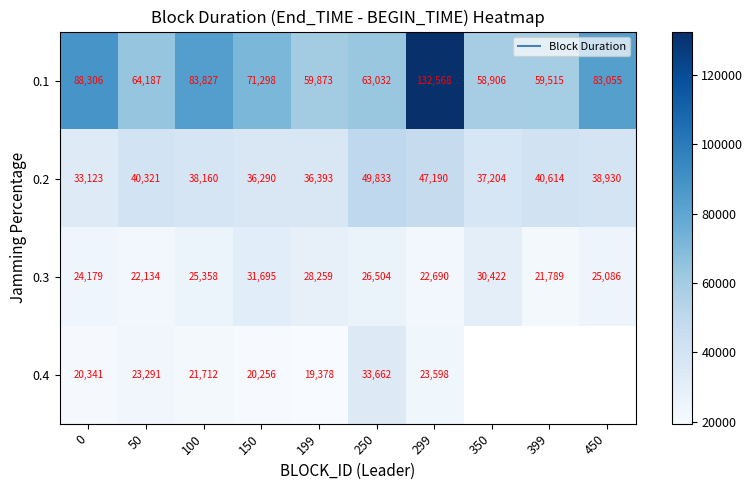

At how many categories does at least one series exceed 82934?

4